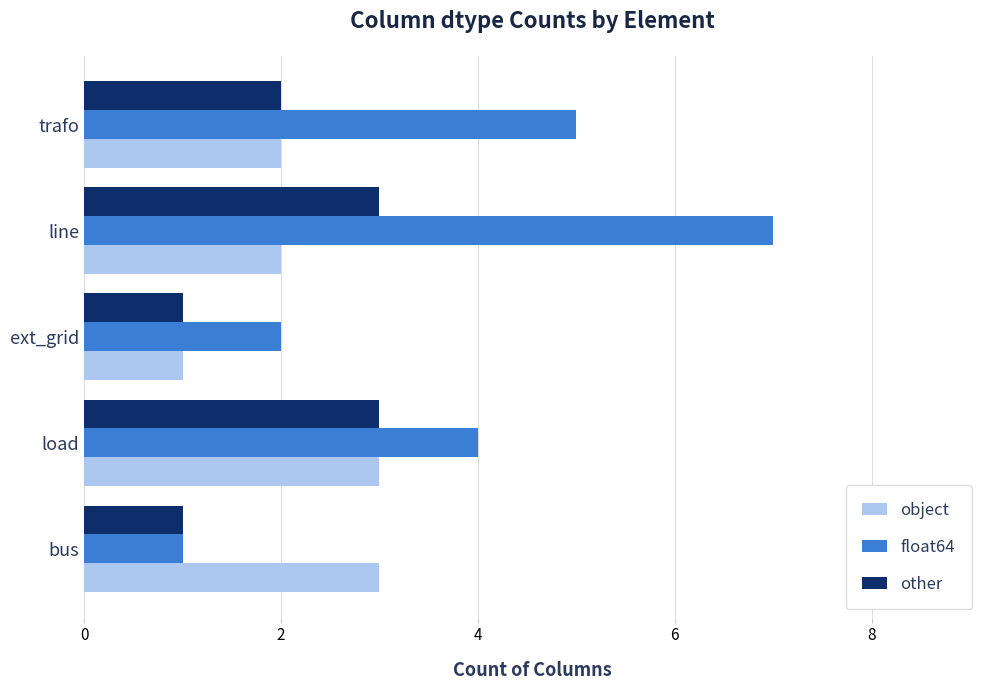

Is the value of object at line greater than the value of float64 at load?

No